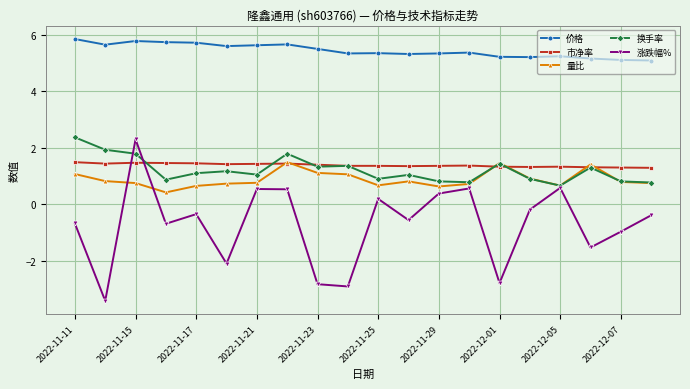

At how many categories does at least one series exceed 0?

20